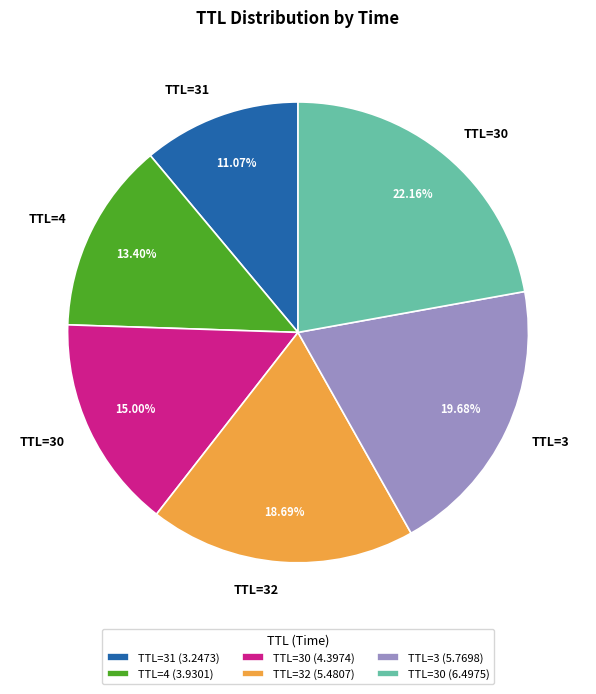

Do TTL=30 (6.4975) and TTL=30 (4.3974) together represent more than half of the pie?

No